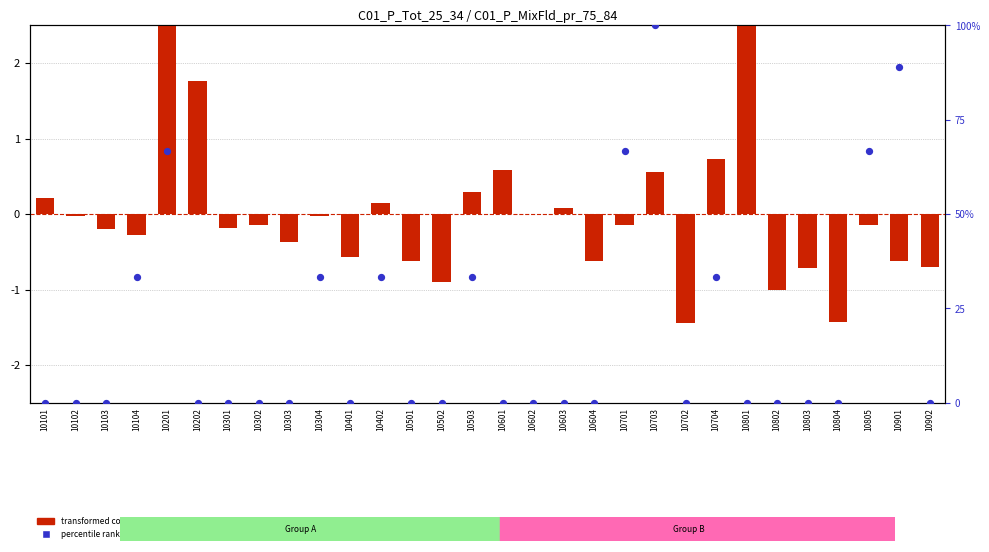

Is the value of percentile rank within the sample at 10402 greater than the value of transformed count at 10701?

Yes